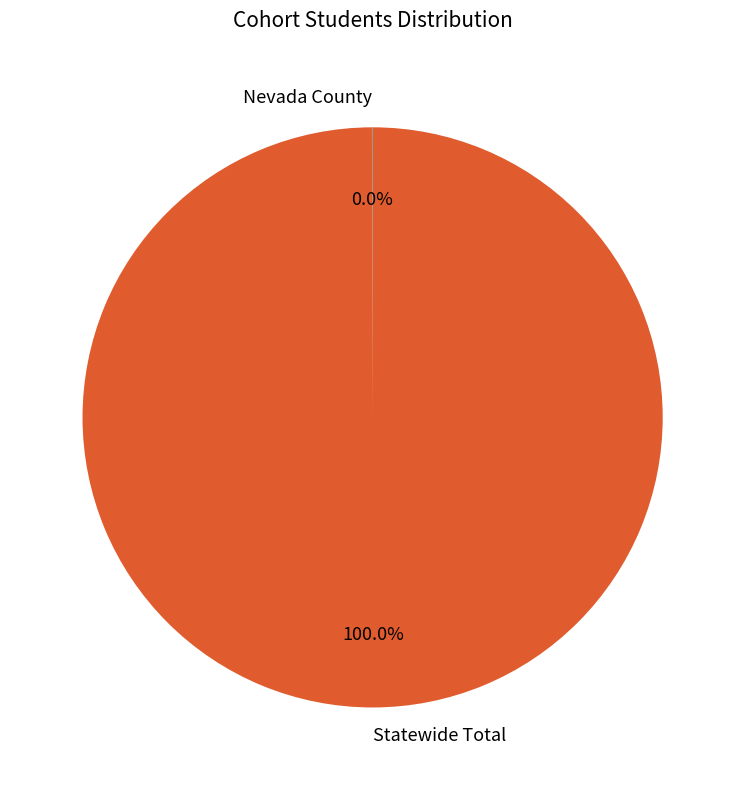

To the nearest percent, what is the average slice percentage?

50%